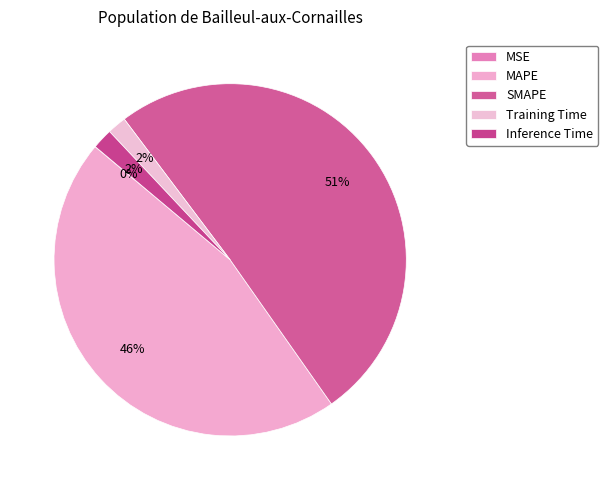

The SMAPE slice represents 42% of the pie. True or false?

False